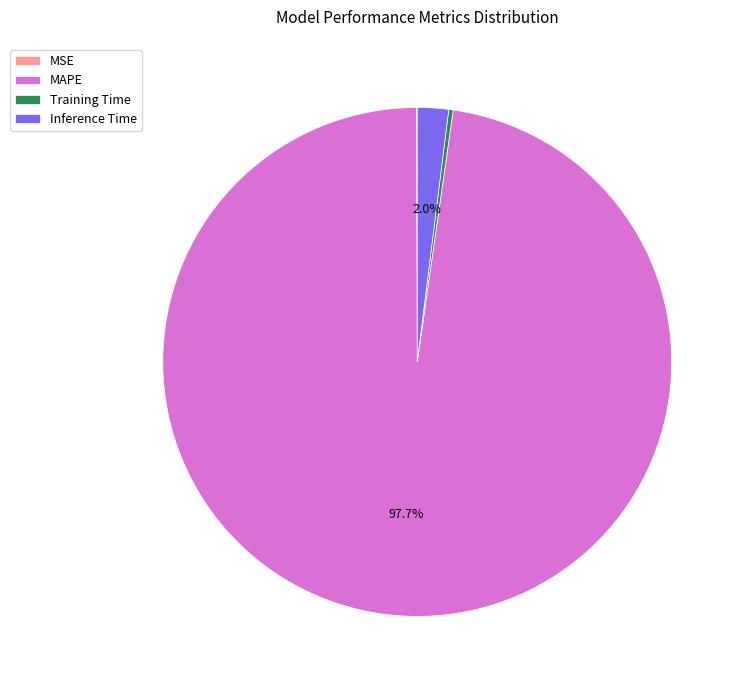

To the nearest percent, what is the difference between the largest and smallest slice percentages?

98%